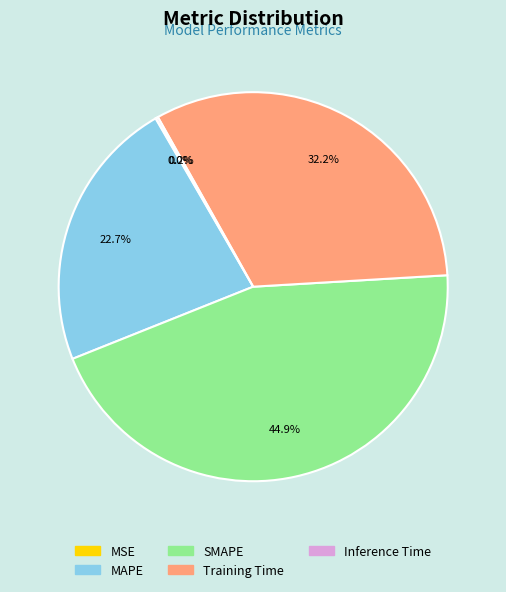

Which slice is the largest?

SMAPE